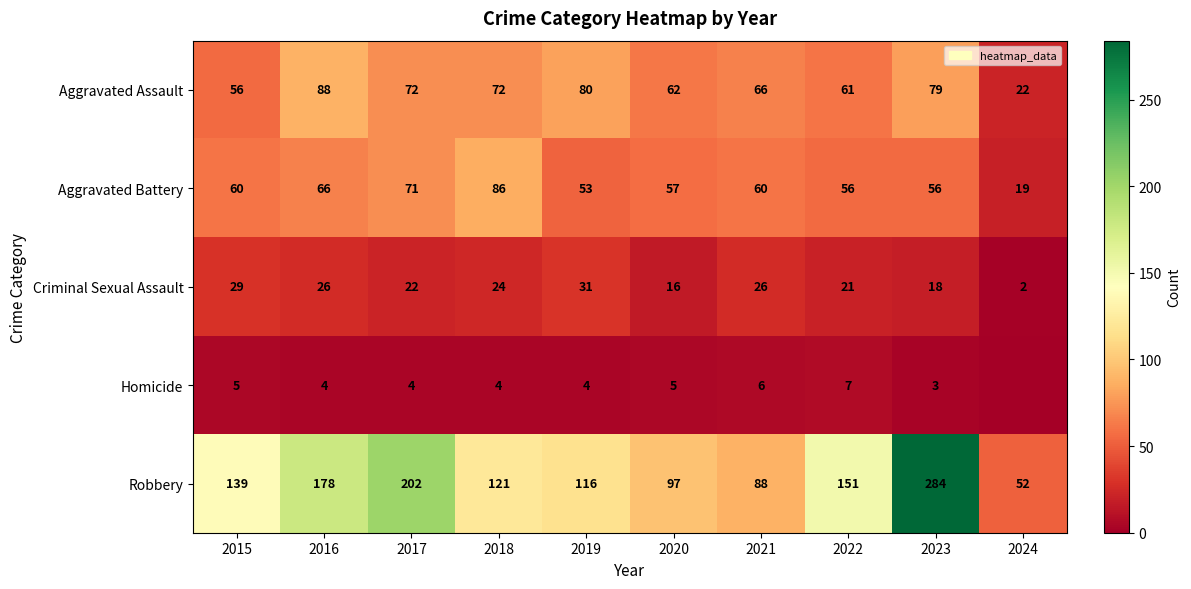

How many categories are shown in the chart?

10